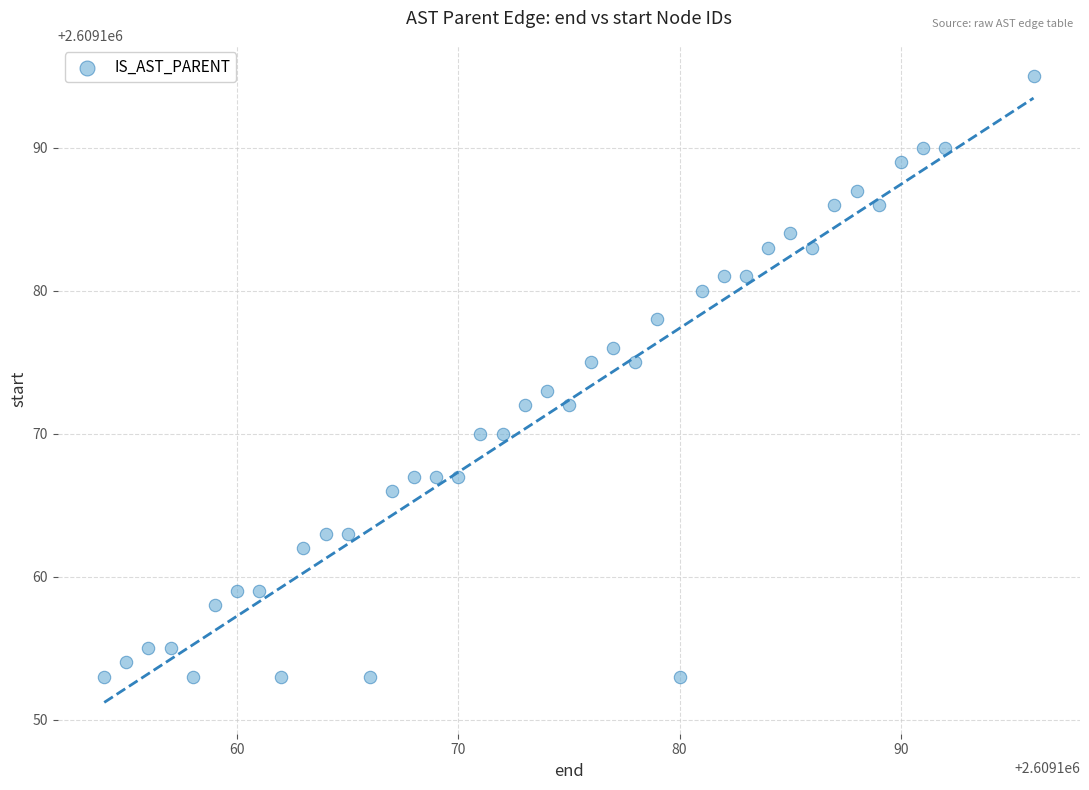

What is the range of X values (max minus min)?

42